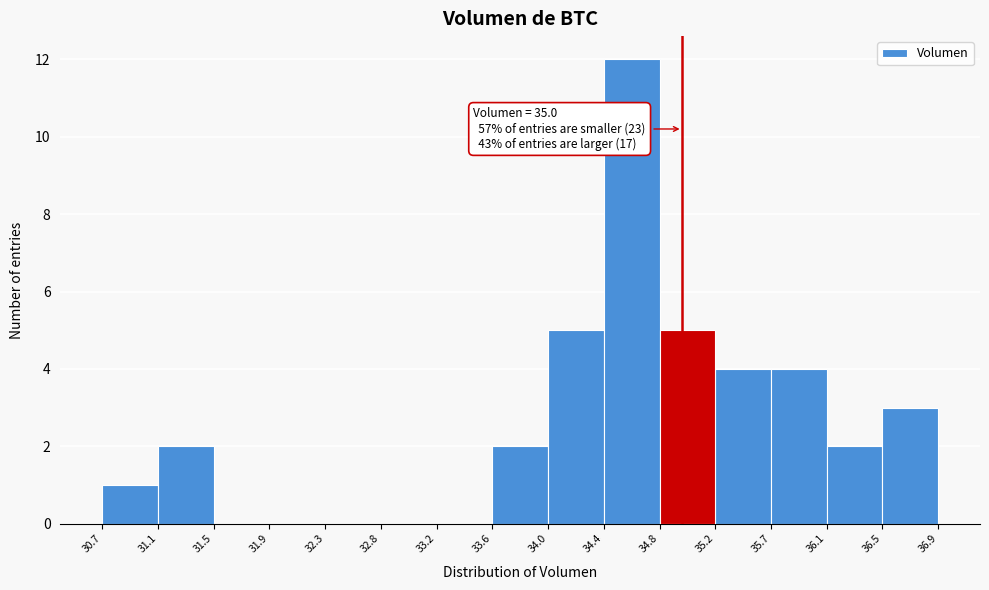

Which range on the x-axis has the tallest bar?

34.4 to 34.8